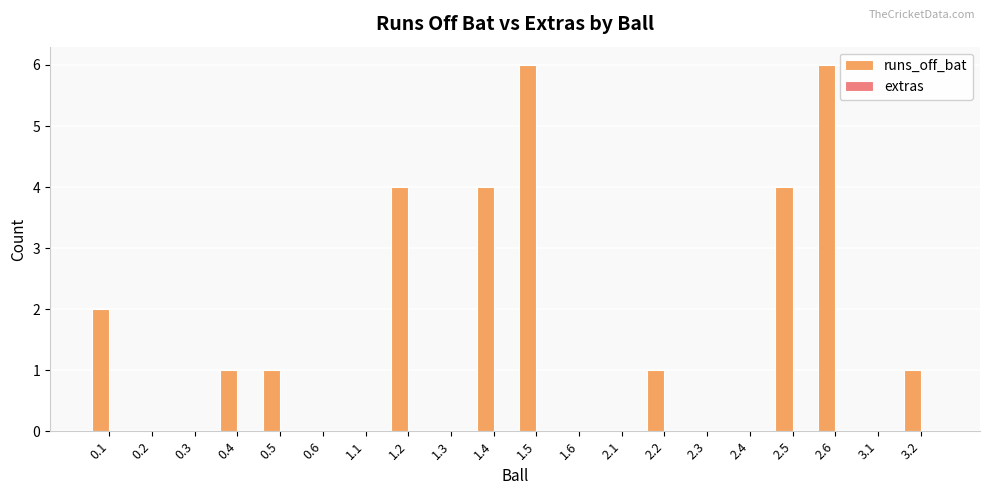

What is the change in value from 2.1 to 3.2?

+1